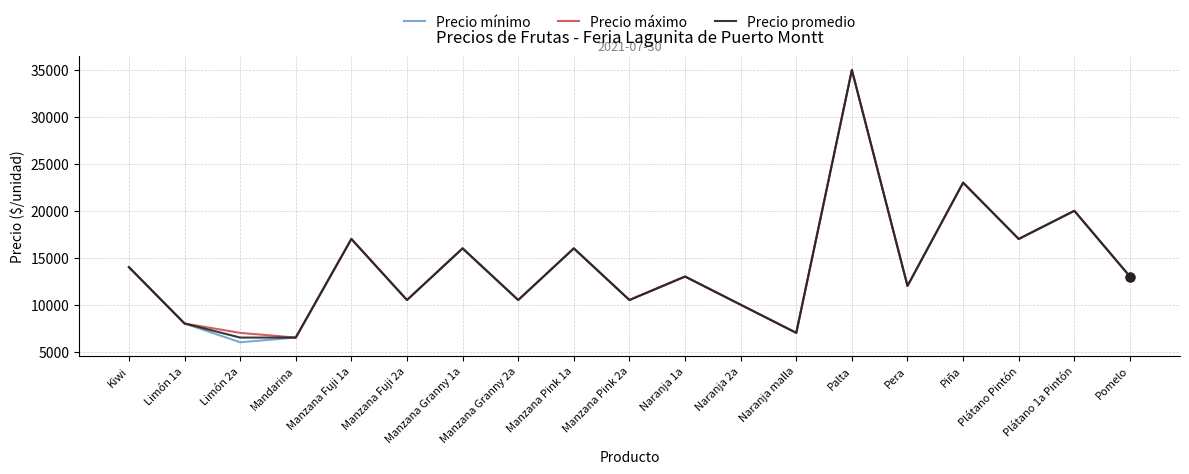

What are all the series names shown in the legend?

Precio mínimo, Precio máximo, Precio promedio